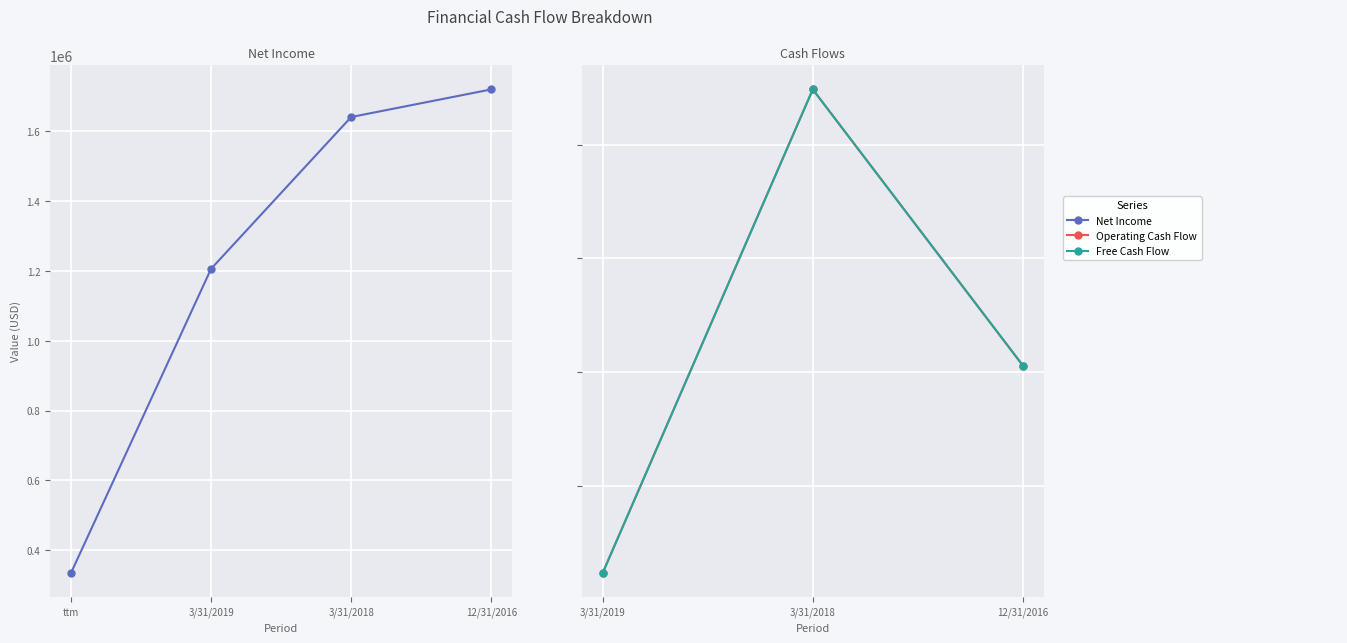

At which label is Operating Cash Flow closest to 3243762?

12/31/2016